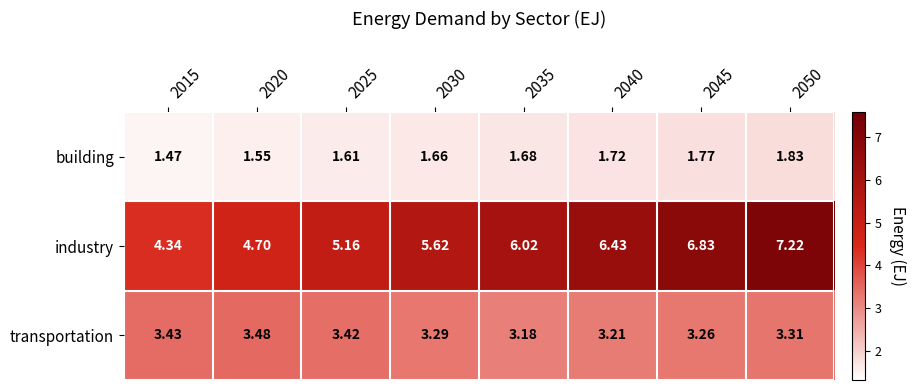

What is the total value across all series at 2025?

10.2